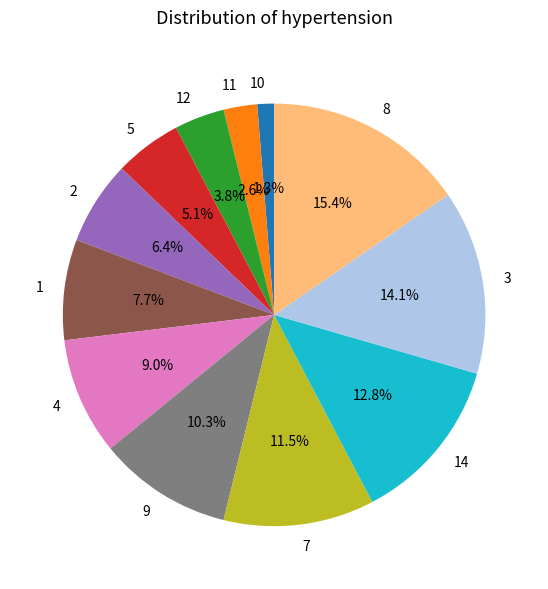

Which category has the biggest portion of the pie?

8